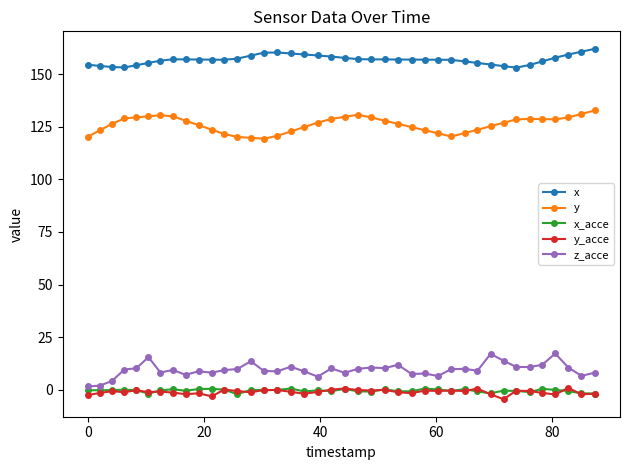

What is the value of the x point at the 9th from the left?

157.1